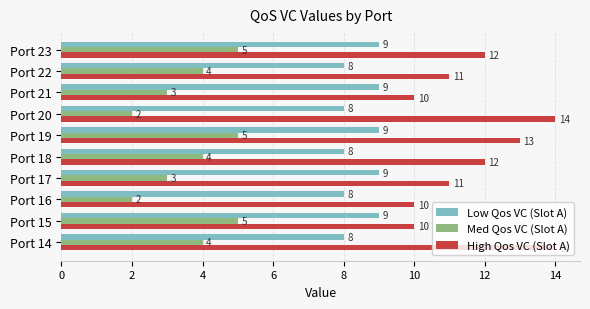

Which series has the largest range (max minus min)?

High Qos VC (Slot A)